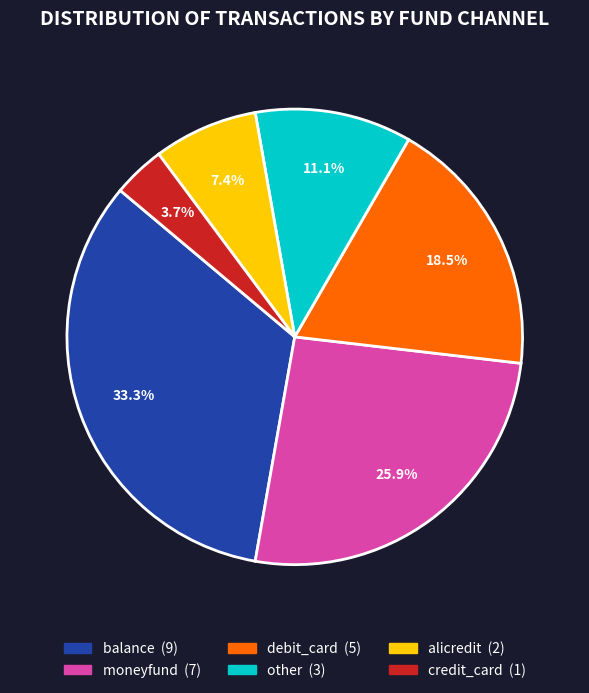

What is the ratio of the value at other to the value at moneyfund?

0.4